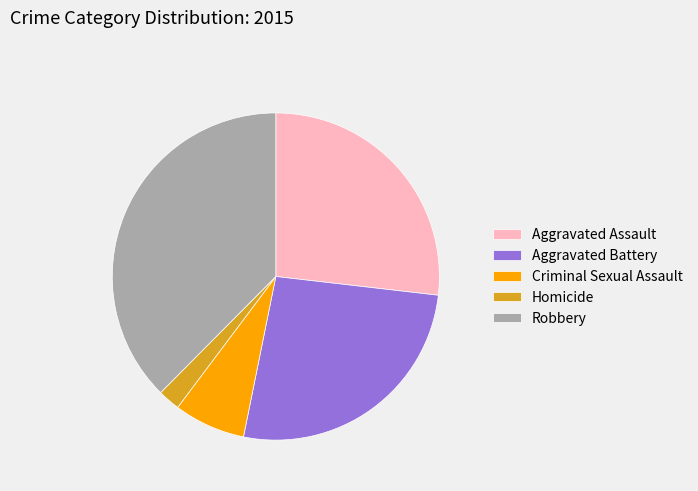

Which slice is the largest?

Robbery